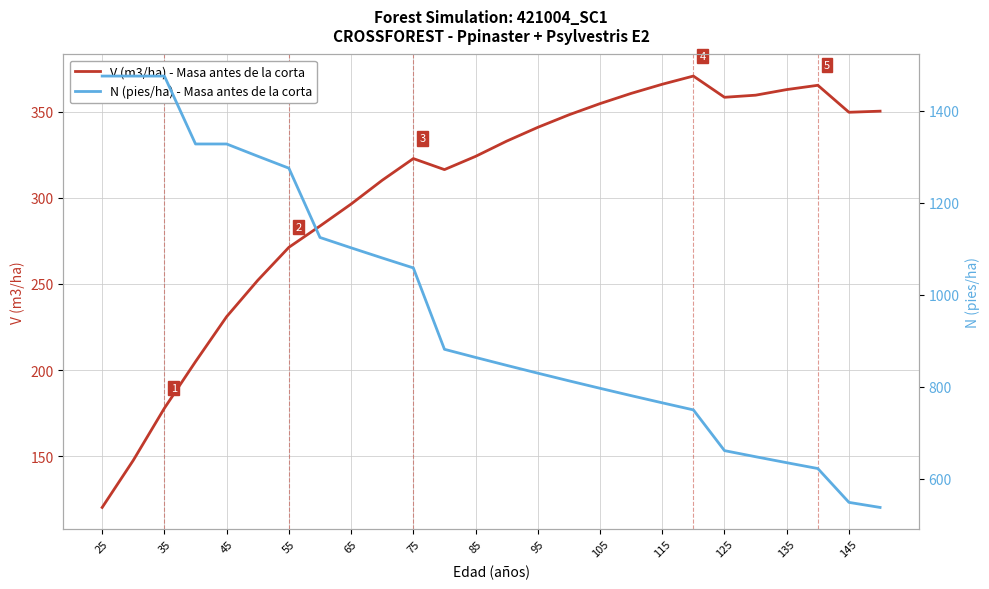

Which series has the widest spread of values?

N (pies/ha) - Masa antes de la corta